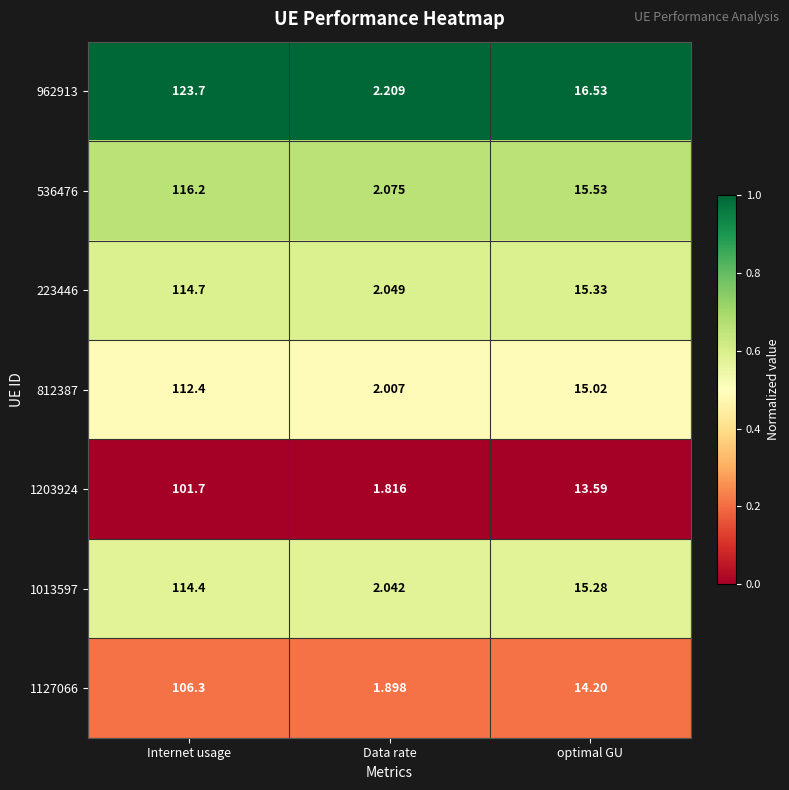

Which series has the widest spread of values?

962913